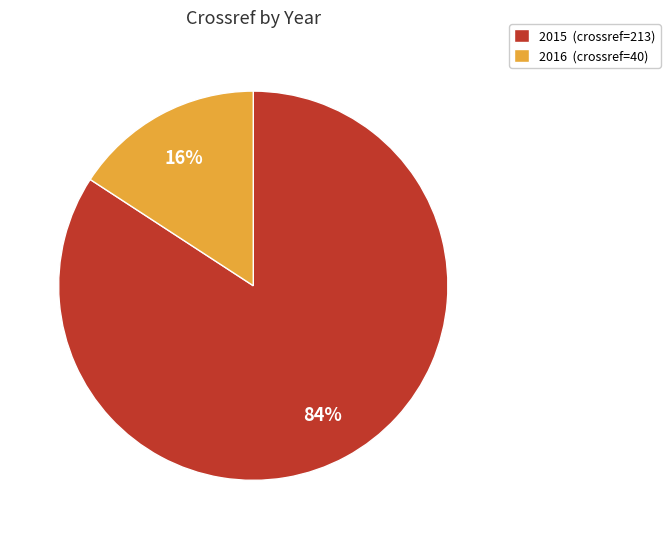

Which slice is the smallest?

2016